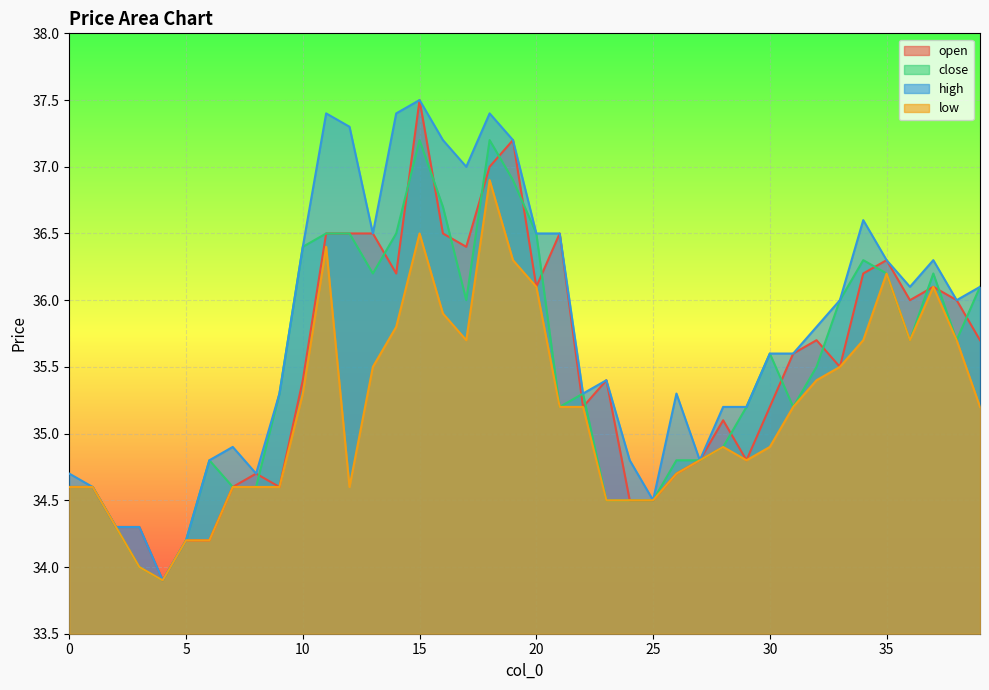

At which label is open closest to 35?

28